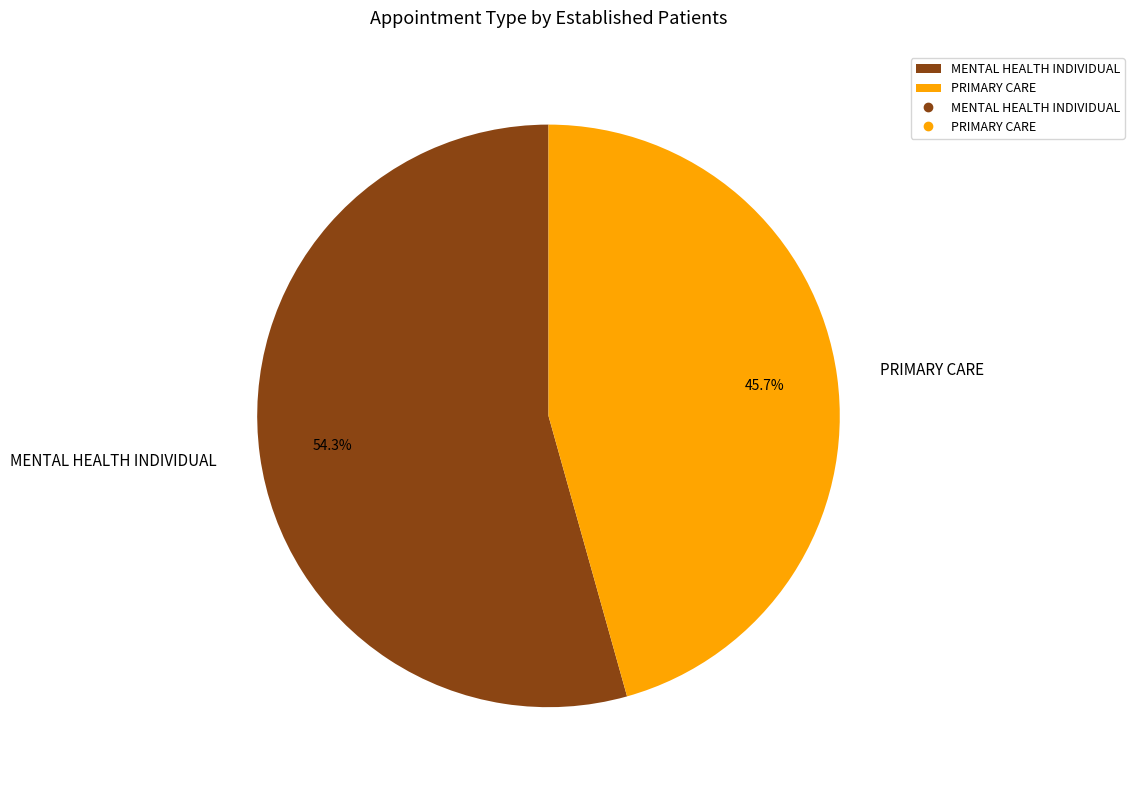

The PRIMARY CARE slice represents 36% of the pie. True or false?

False